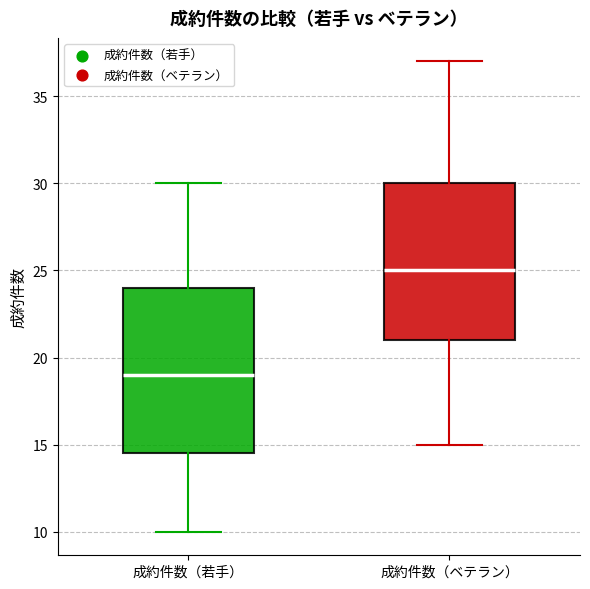

Which box has the highest median line?

成約件数（ベテラン）